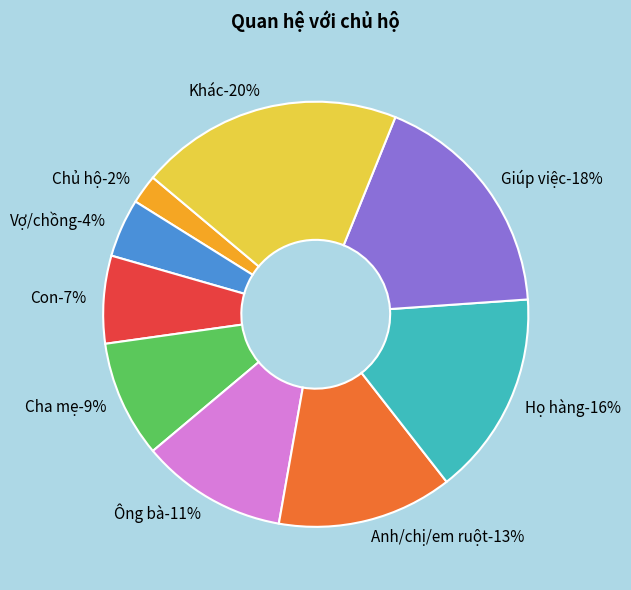

How many segments does this pie chart have?

9